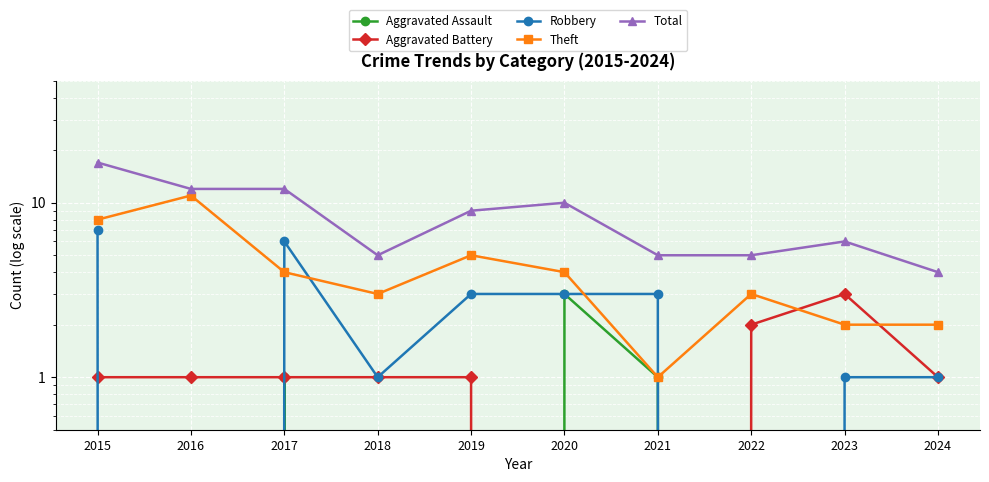

Reading left to right, transcribe all the data shown in this chart.

Aggravated Assault: 0	0	1	0	0	3	1	0	0	0
Aggravated Battery: 1	1	1	1	1	0	0	2	3	1
Robbery: 7	0	6	1	3	3	3	0	1	1
Theft: 8	11	4	3	5	4	1	3	2	2
Total: 17	12	12	5	9	10	5	5	6	4